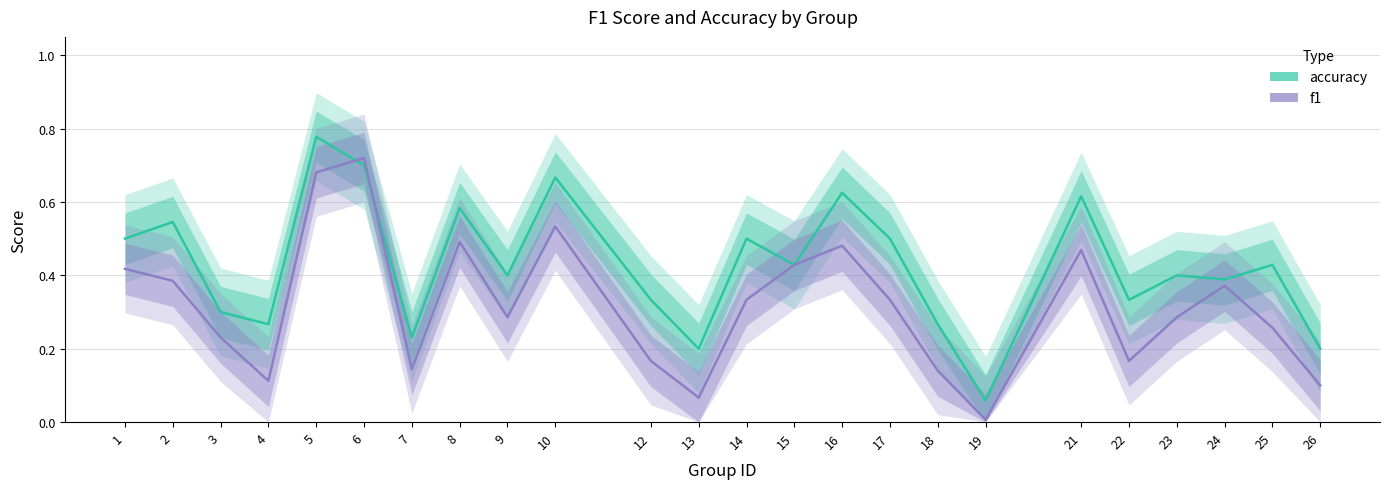

Between 26 and 21, which is larger?

21